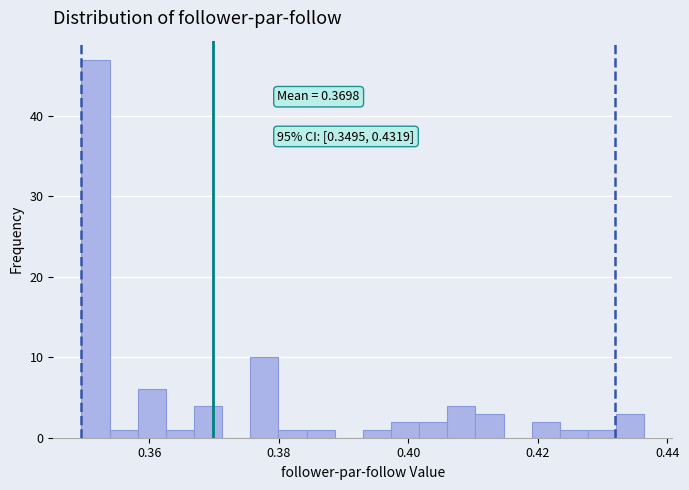

Read against the x-axis, roughly where is the centre of the tallest bar?

0.352